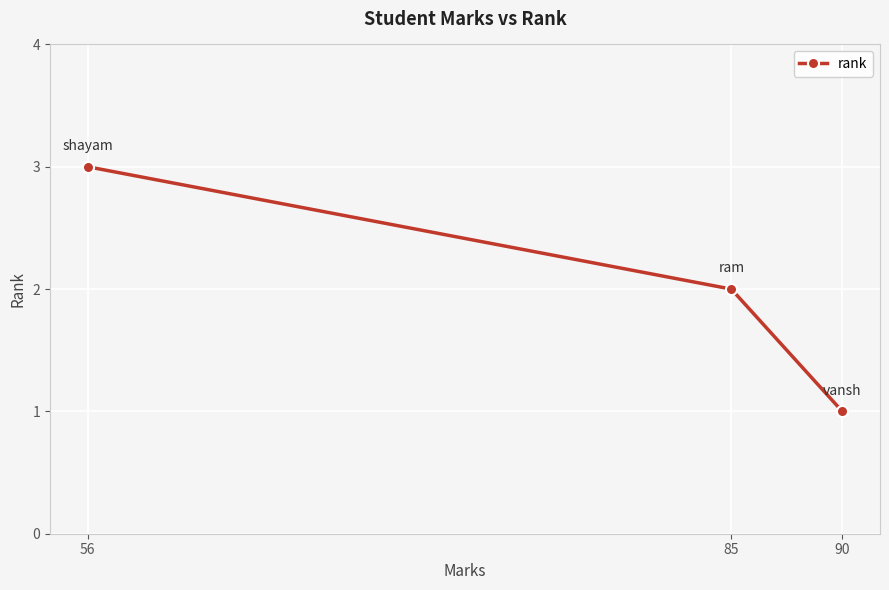

How many values are below 2?

1